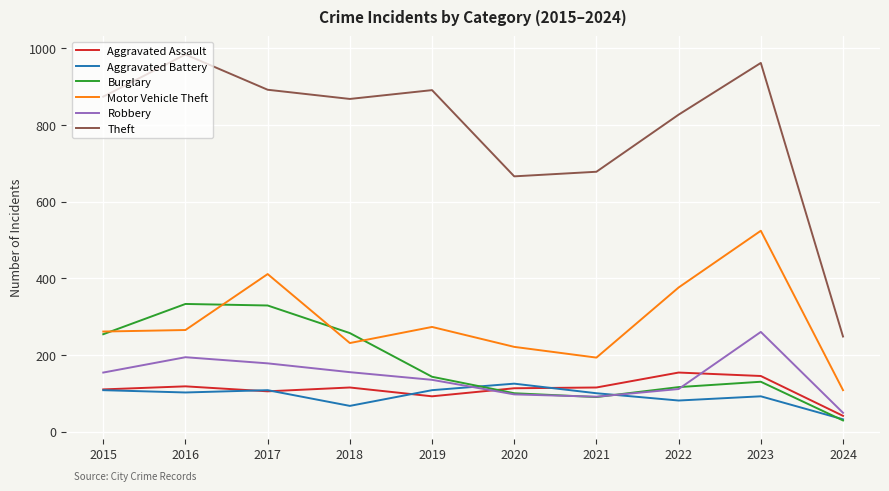

Which category has the highest value in the Motor Vehicle Theft series?

2023